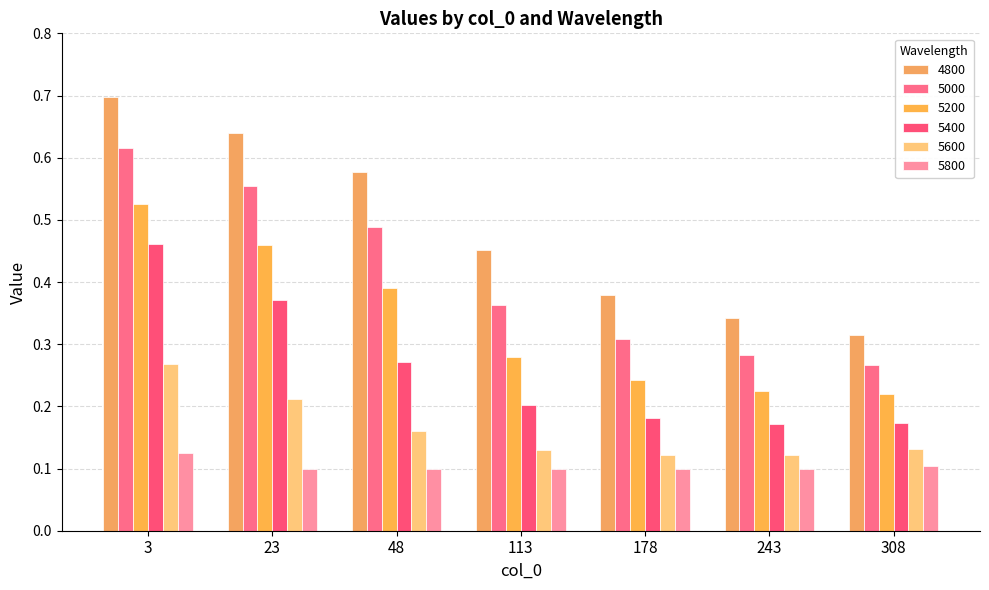

What are all the series names shown in the legend?

4800, 5000, 5200, 5400, 5600, 5800